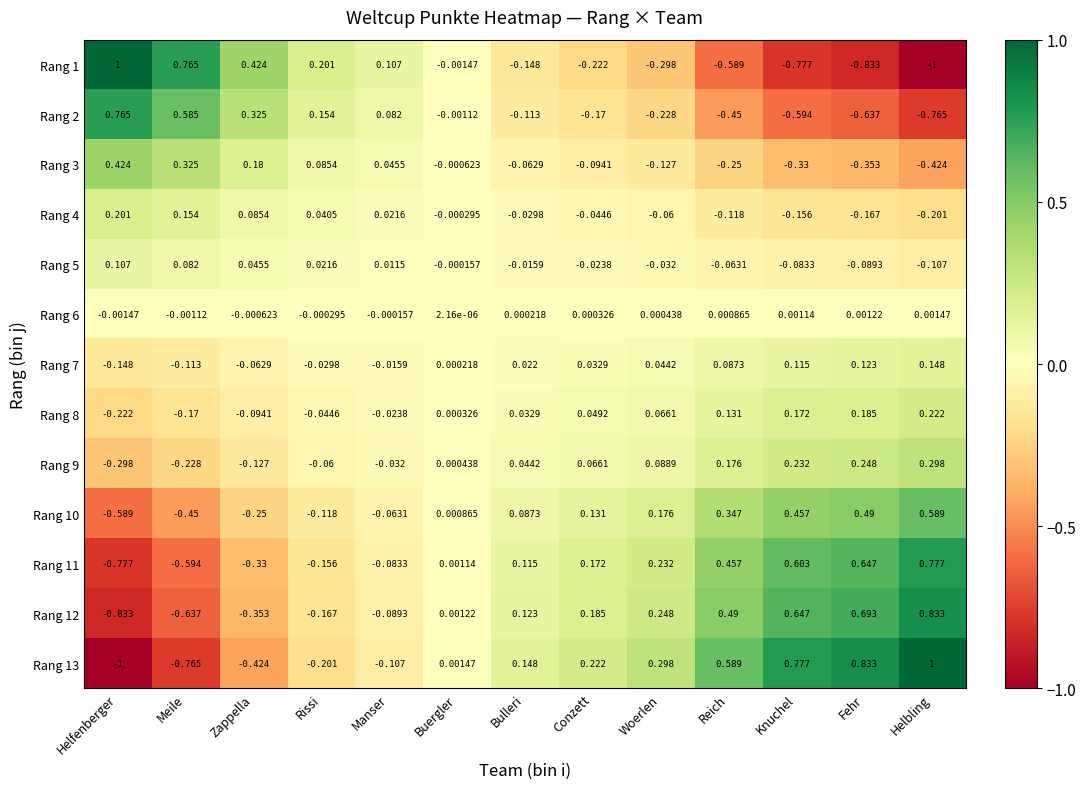

Rank the categories by Rang 13 value from lowest to highest.

Helfenberger, Meile, Zappella, Rissi, Manser, Buergler, Bulleri, Conzett, Woerlen, Reich, Knuchel, Fehr, Helbling